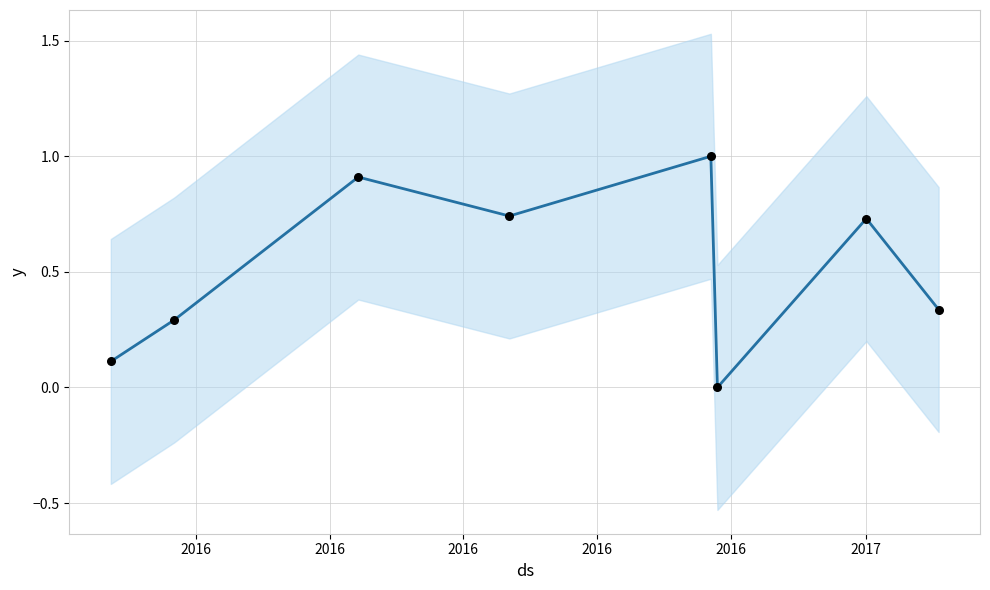

What is the change in value from 2016 to 6?

+0.4